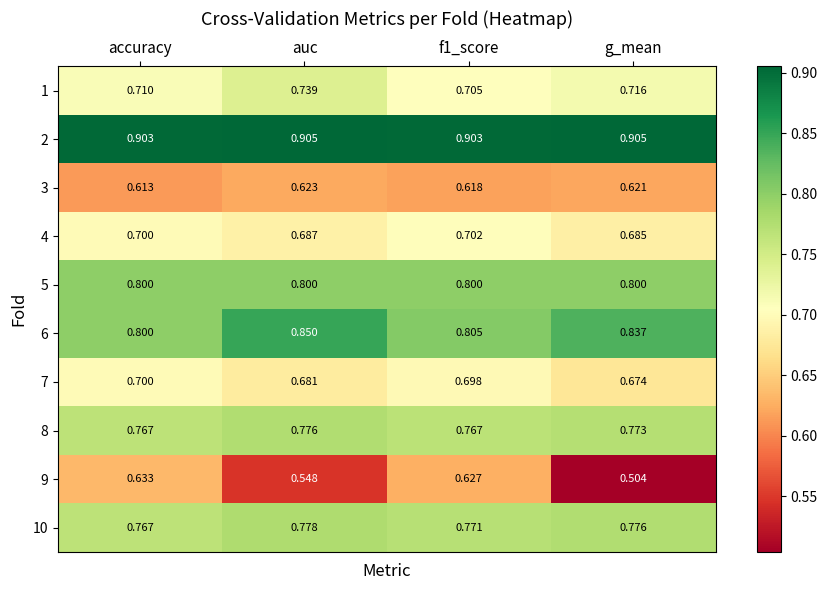

At which label does 9 reach its minimum?

g_mean